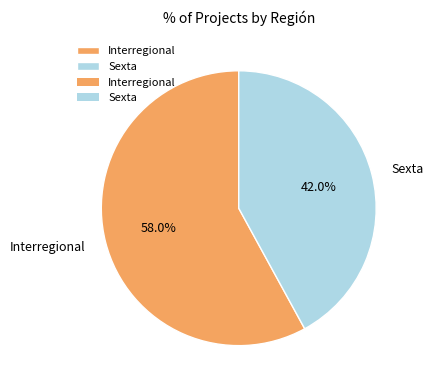

What is the ratio of the value at Interregional to the value at Sexta?

1.4